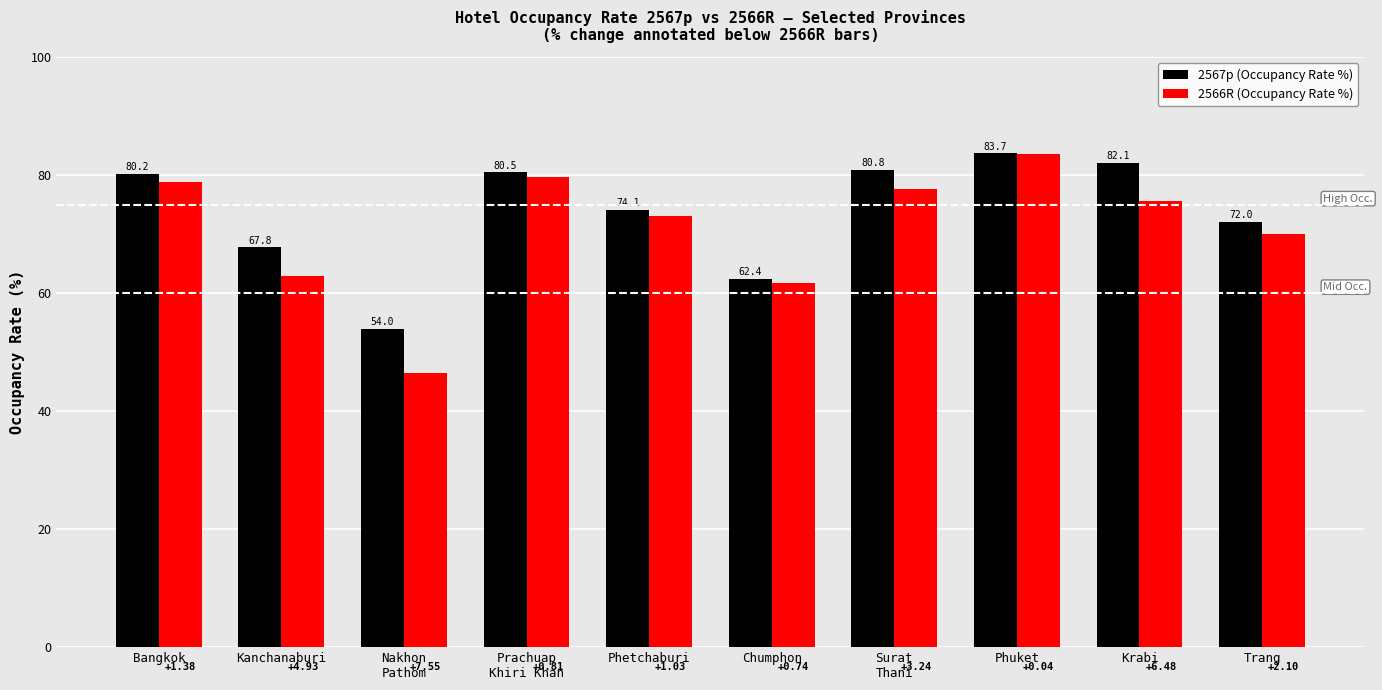

How many data points in 2567p (Occupancy Rate %) are less than 80?

5